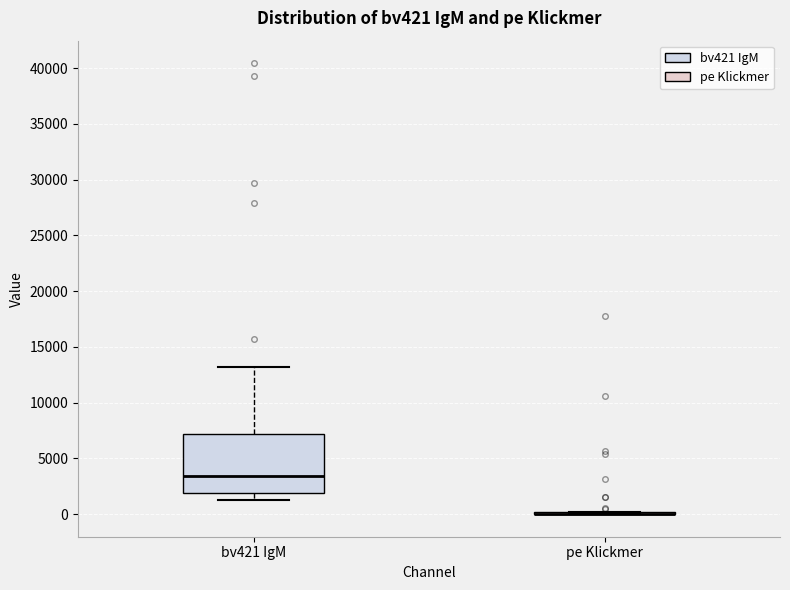

Which box is the tallest, from its lower edge to its upper edge?

bv421 IgM